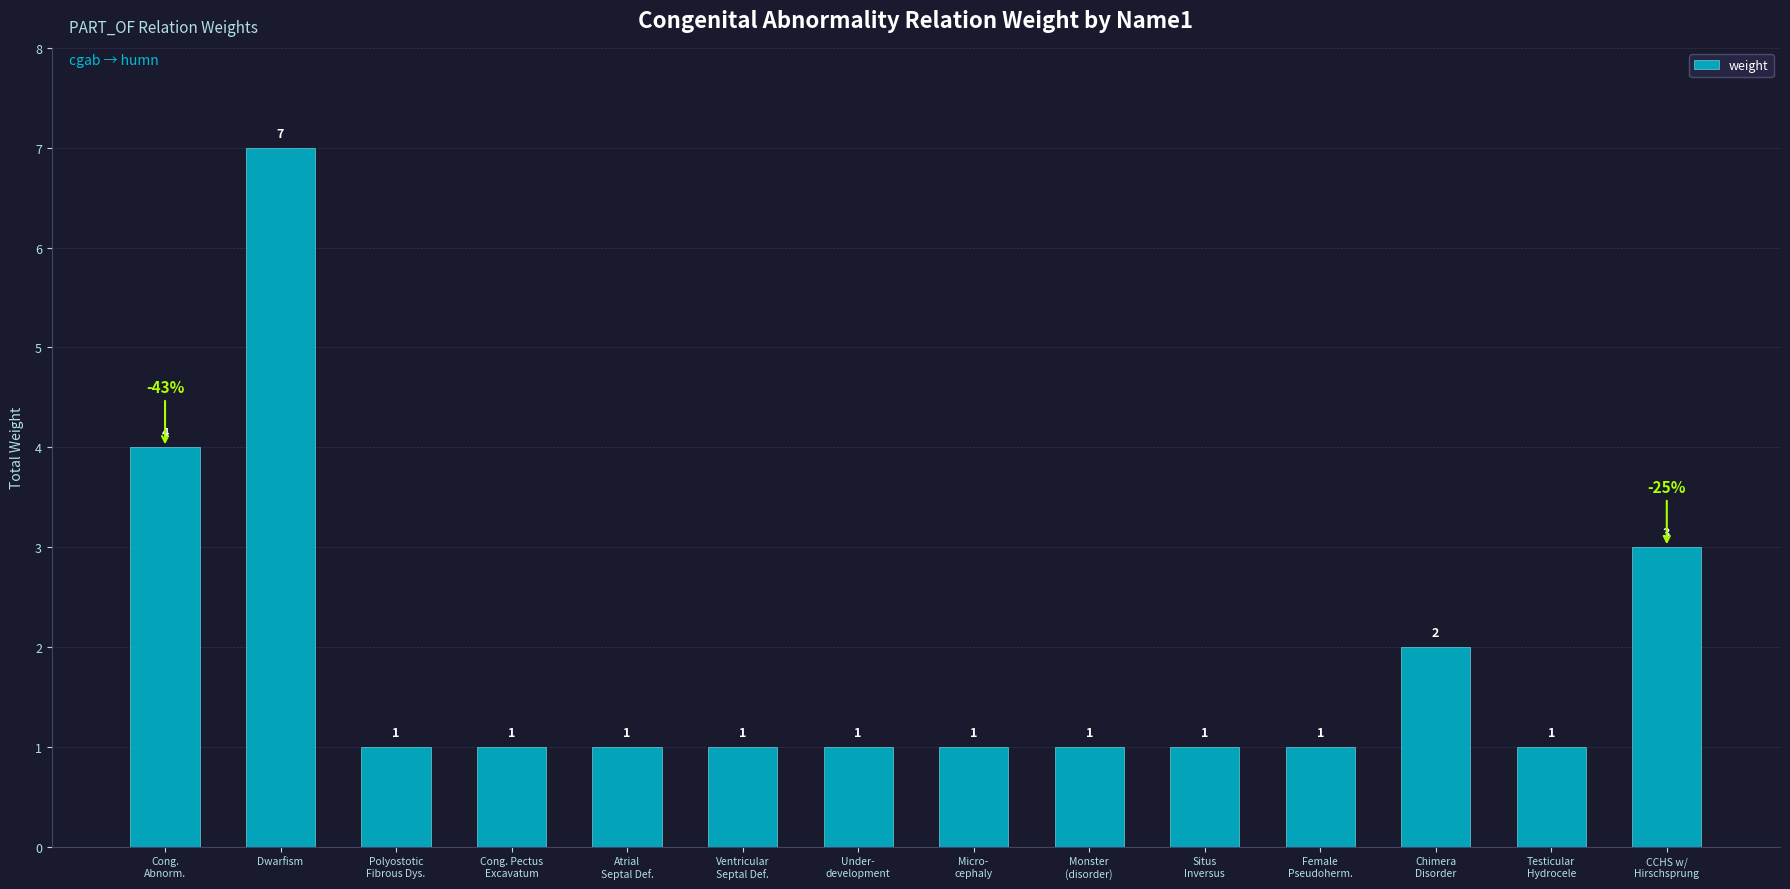

Between Monster
(disorder) and Cong.
Abnorm., which is larger?

Cong.
Abnorm.